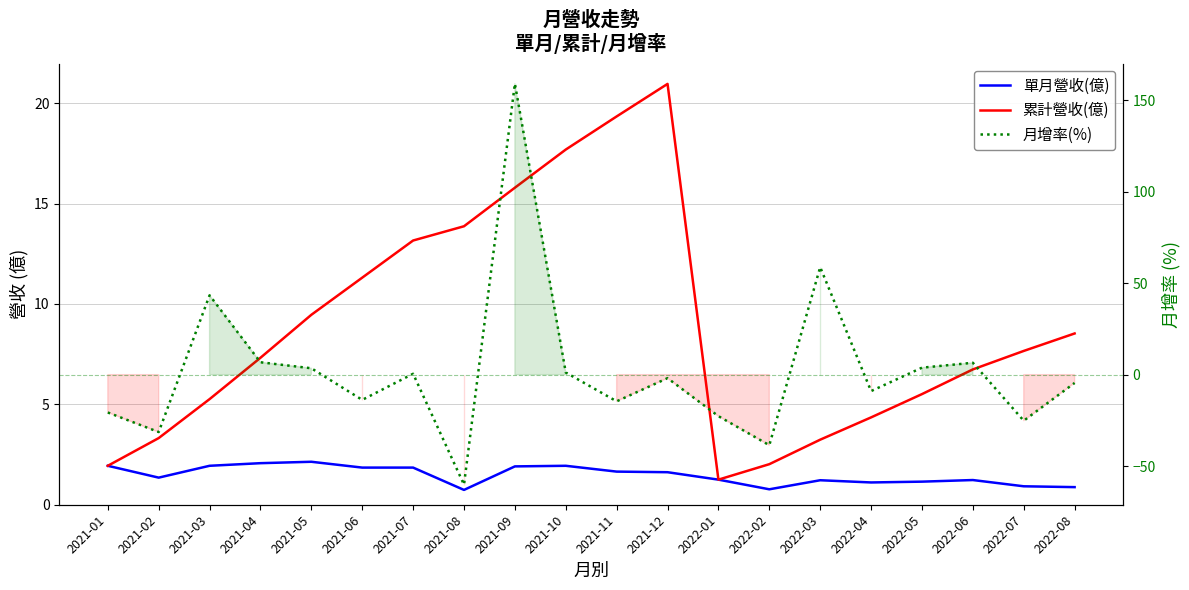

What is the difference between the maximum and second lowest values in the 累計營收(億) series?

19.0